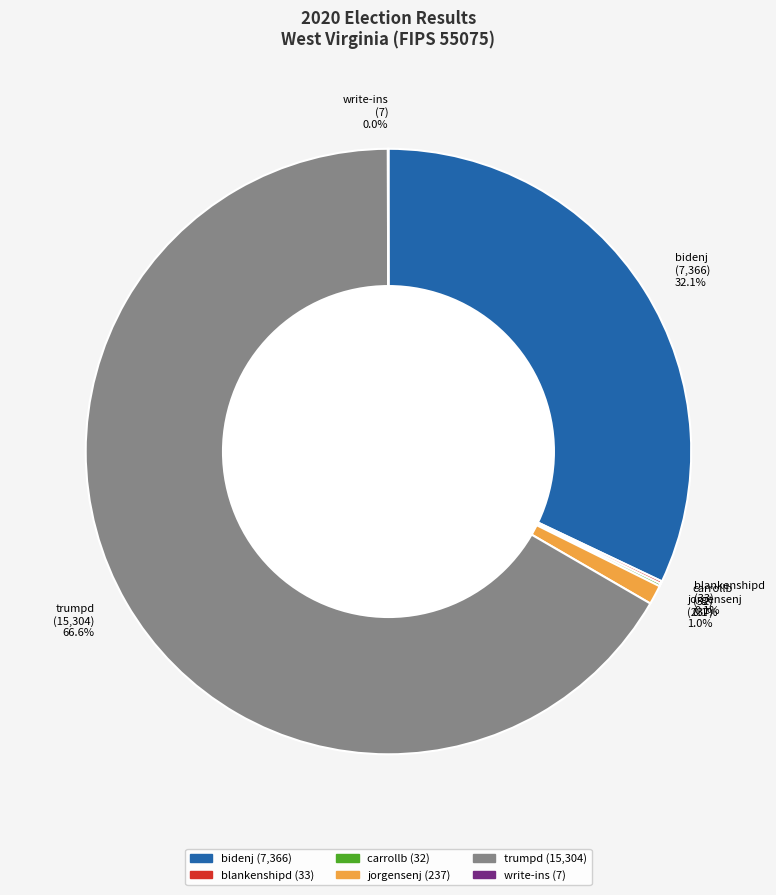

Combined, do trumpd (15,304) 66.6% and bidenj (7,366) 32.1% account for over 50%?

Yes